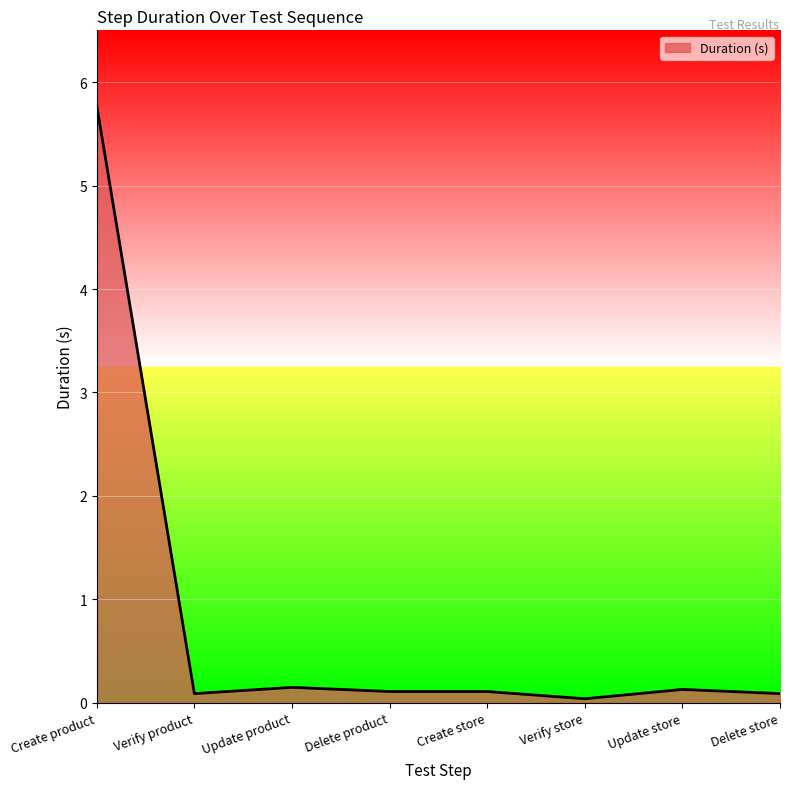

How many lines are shown in the chart?

1